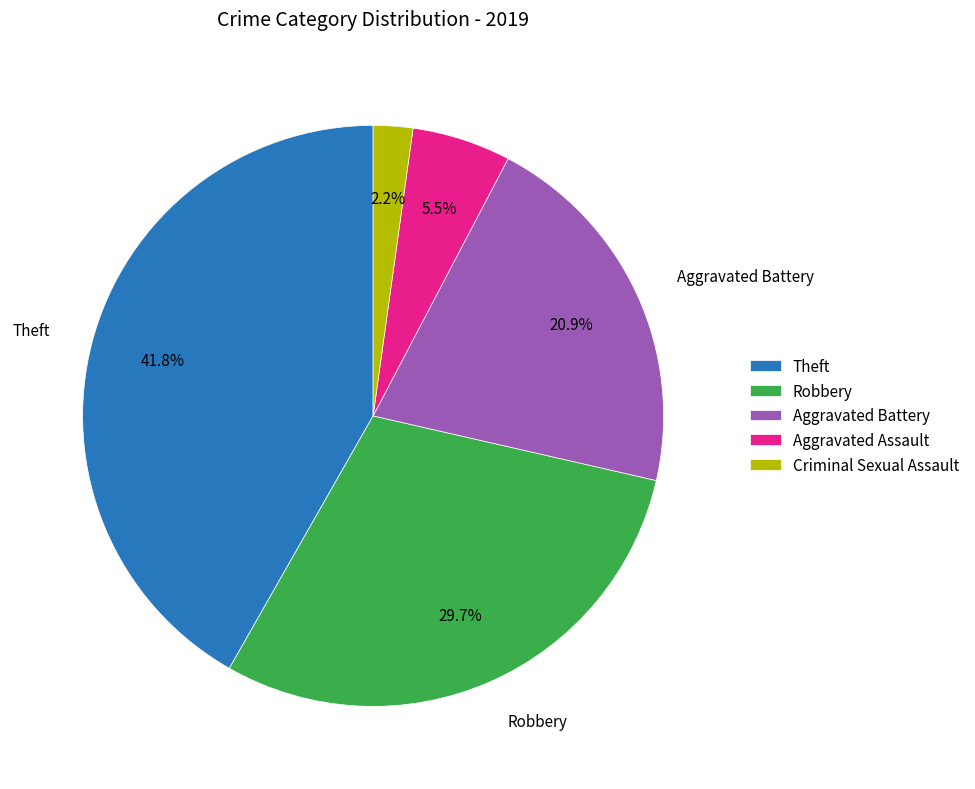

To the nearest percent, what is the difference between the largest and smallest slice percentages?

40%